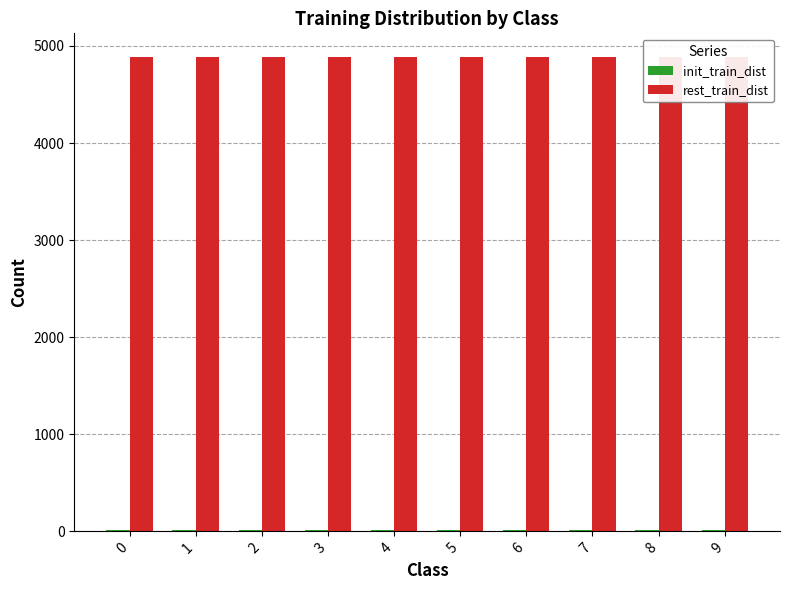

How many bars are there in each group?

2